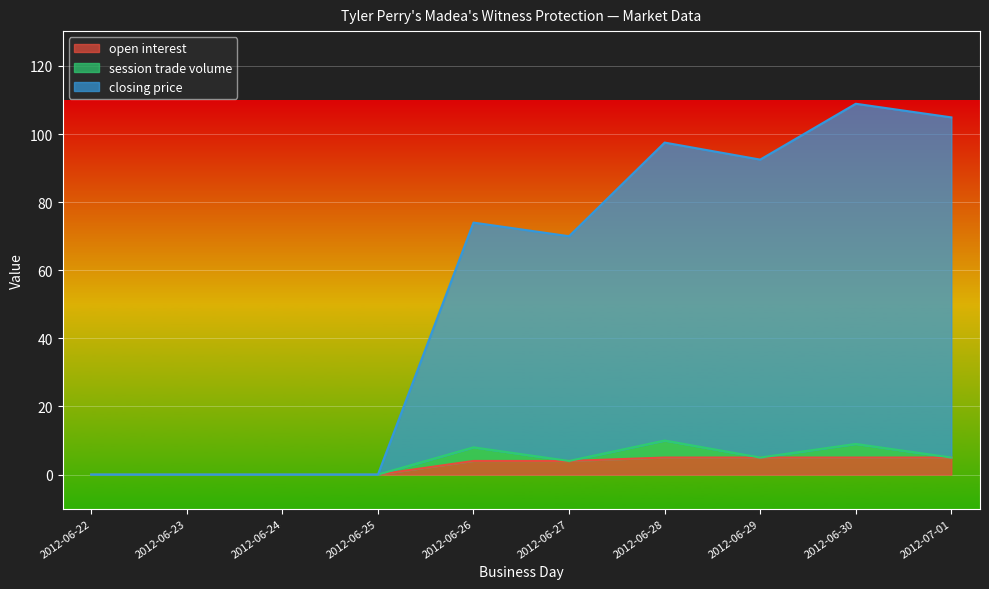

At which label does open interest first exceed 4?

2012-06-28